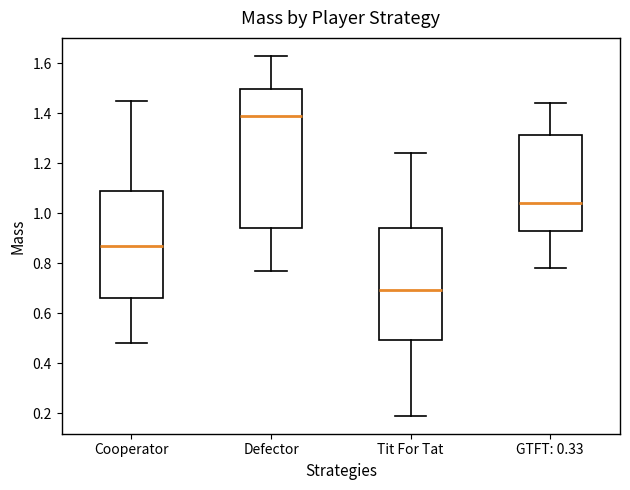

Reading left to right, transcribe this box plot: for each box, give where its median line is, the range the box spans, and where its two whiskers end, as read against the y-axis. The values are not printed on the chart, so give them approximately, as read against the axis.

Cooperator: median 0.88, box 0.66 to 1.08, whiskers 0.48 to 1.46
Defector: median 1.40, box 0.94 to 1.50, whiskers 0.78 to 1.64
Tit For Tat: median 0.70, box 0.50 to 0.94, whiskers 0.20 to 1.24
GTFT: 0.33: median 1.04, box 0.92 to 1.32, whiskers 0.78 to 1.44